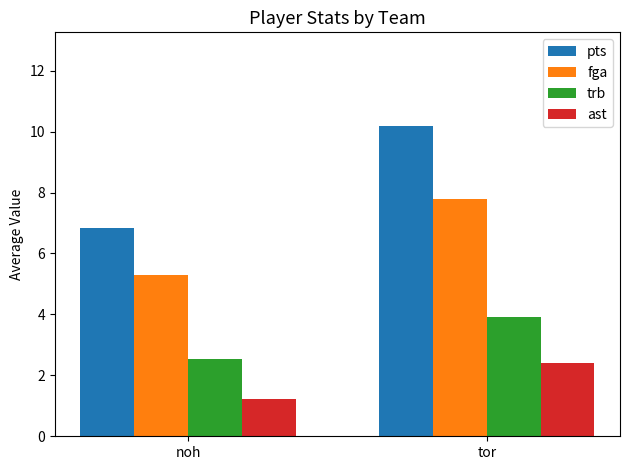

Which series has the largest range (max minus min)?

pts